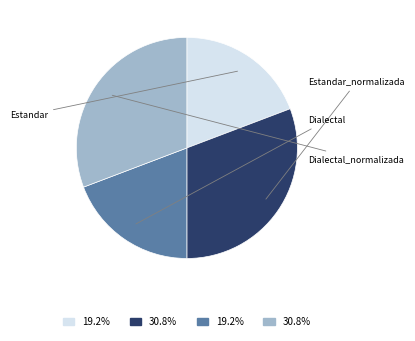

Does Dialectal_normalizada represent more than half of the total?

No